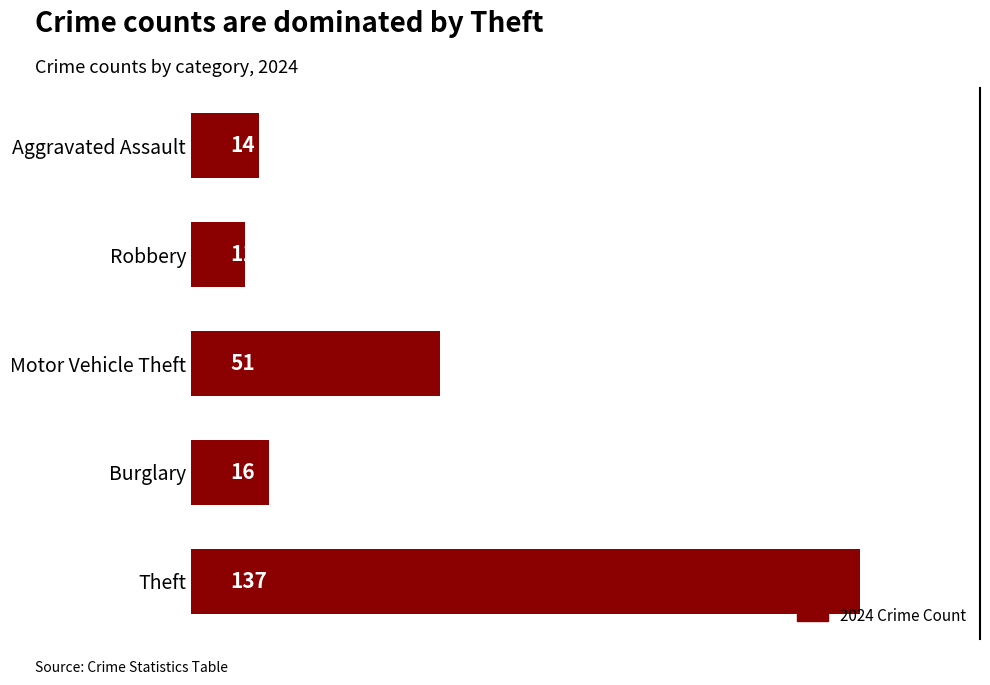

Which has a higher value, Motor Vehicle Theft or Robbery?

Motor Vehicle Theft